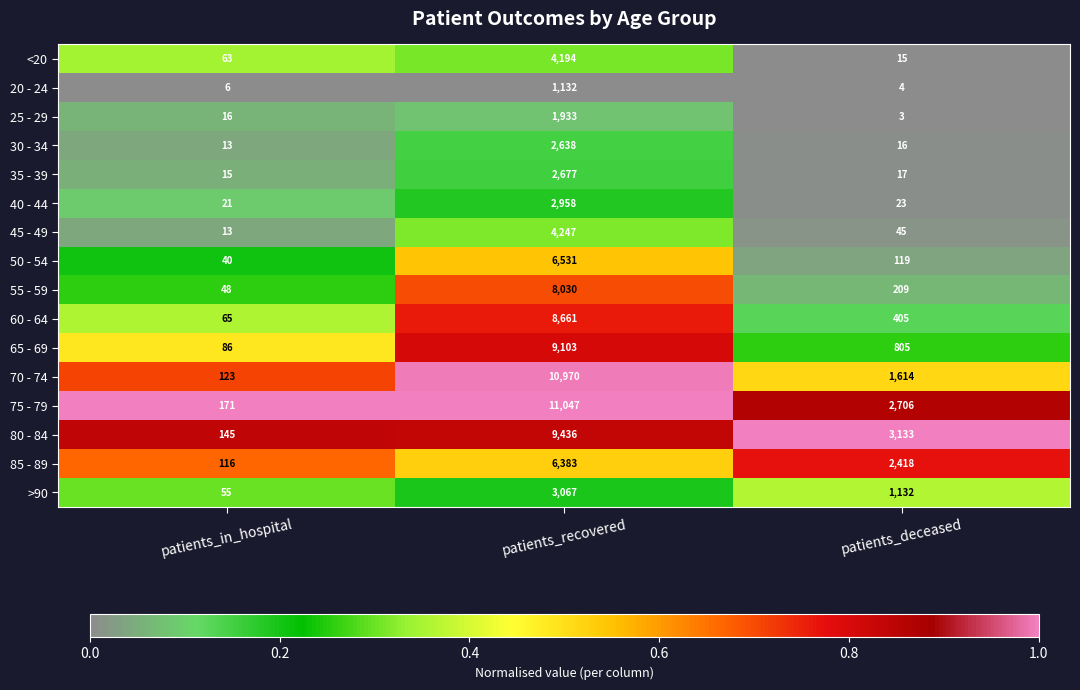

Rank the series at patients_recovered from lowest to highest value.

20 - 24, 25 - 29, 30 - 34, 35 - 39, 40 - 44, >90, <20, 45 - 49, 85 - 89, 50 - 54, 55 - 59, 60 - 64, 65 - 69, 80 - 84, 70 - 74, 75 - 79